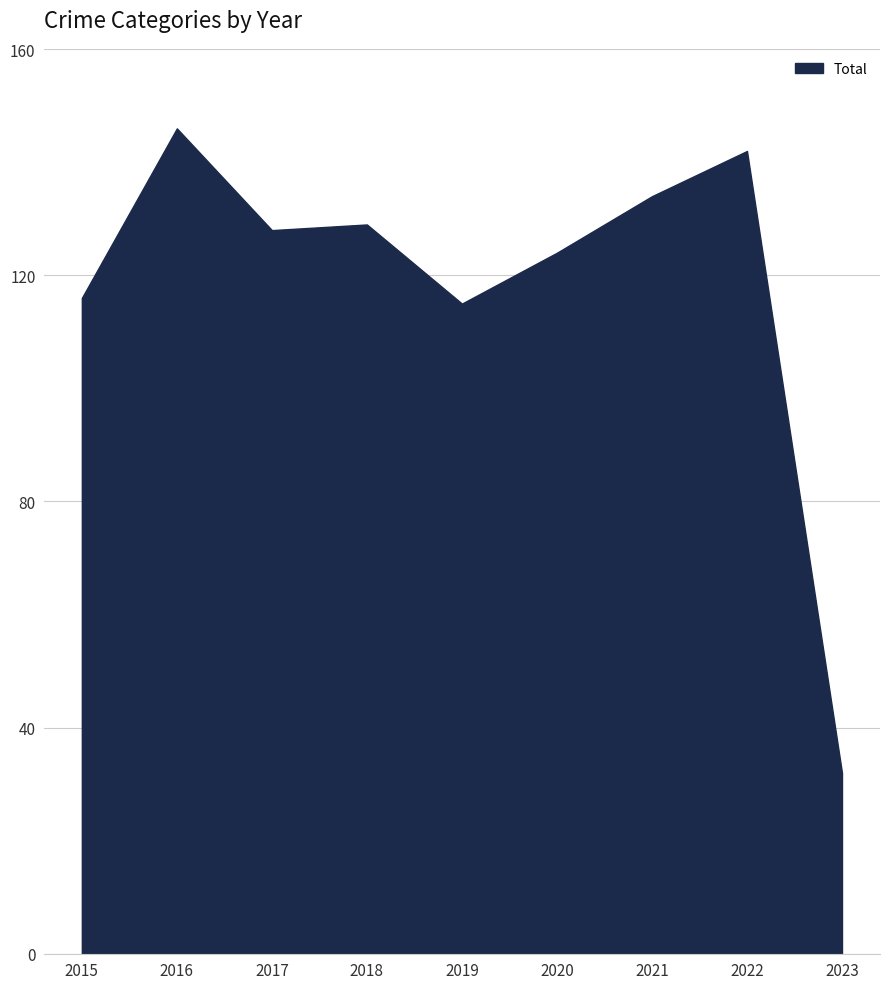

The value at 2018 is 191. True or false?

False